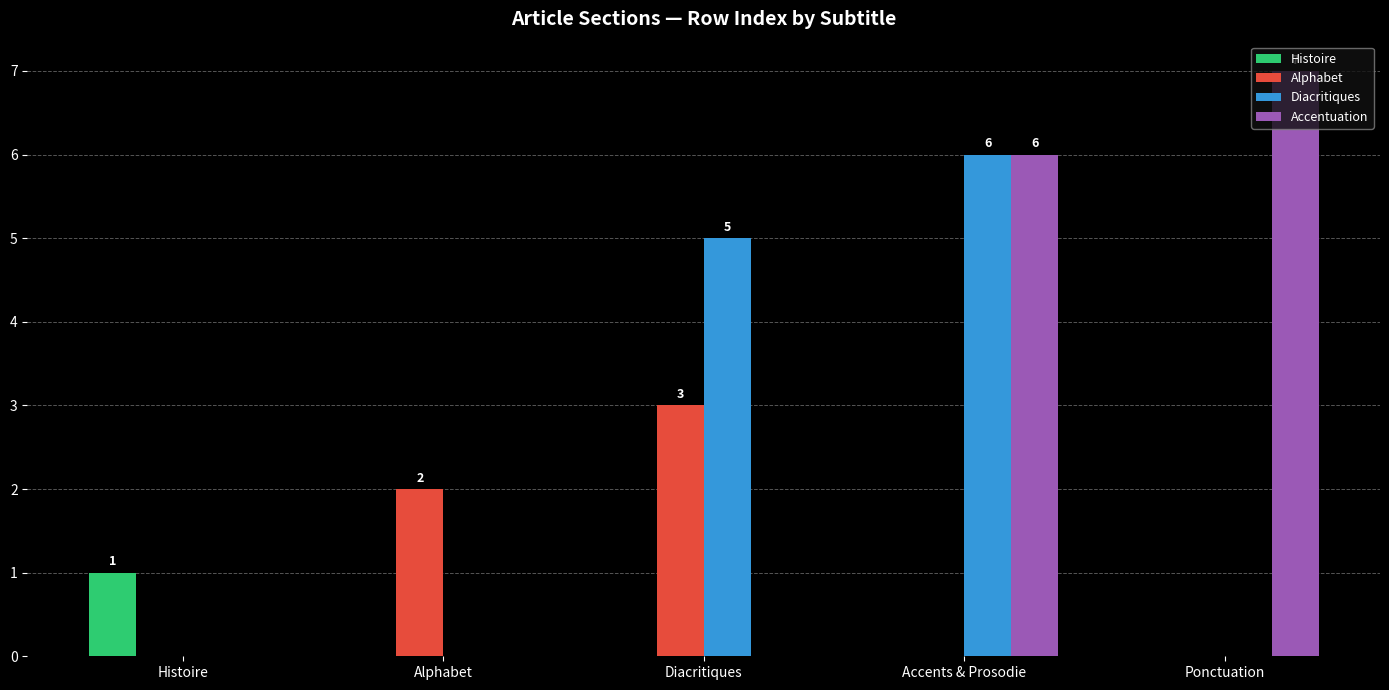

Which series has the largest total across all categories?

Accentuation